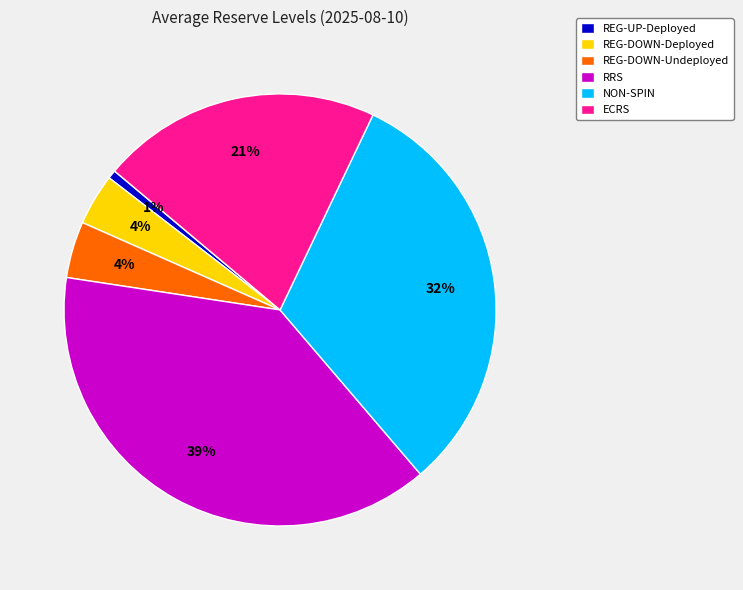

Is REG-UP-Deployed the majority of the pie?

No